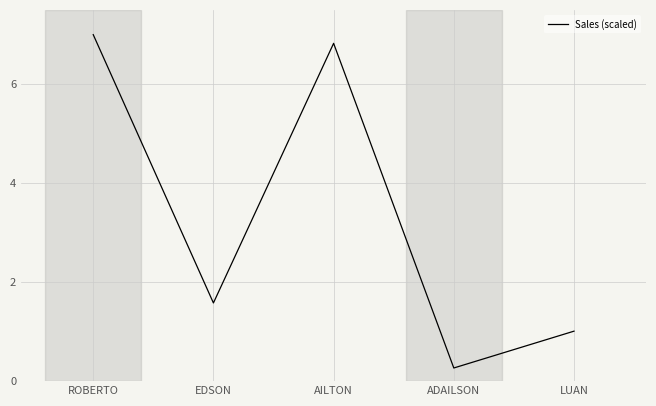

True or false: the data shows 7.0 at ROBERTO.

True